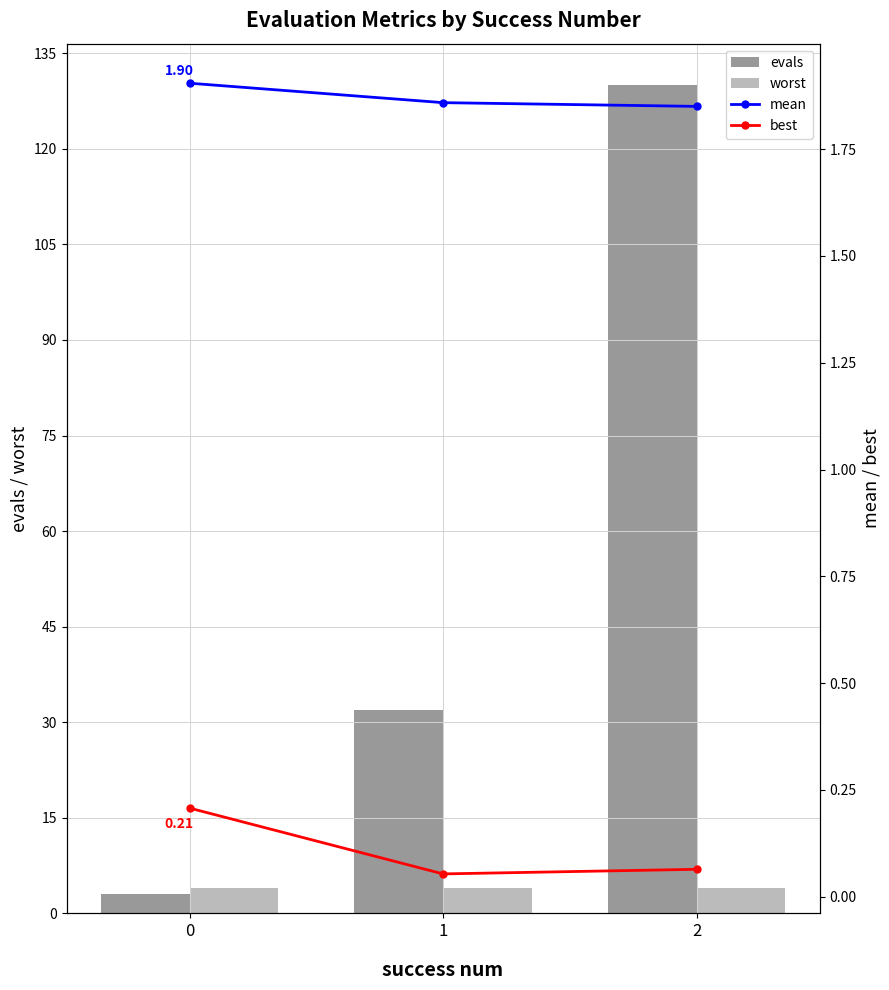

What is the difference between the evals values at 0 and 2?

127.0